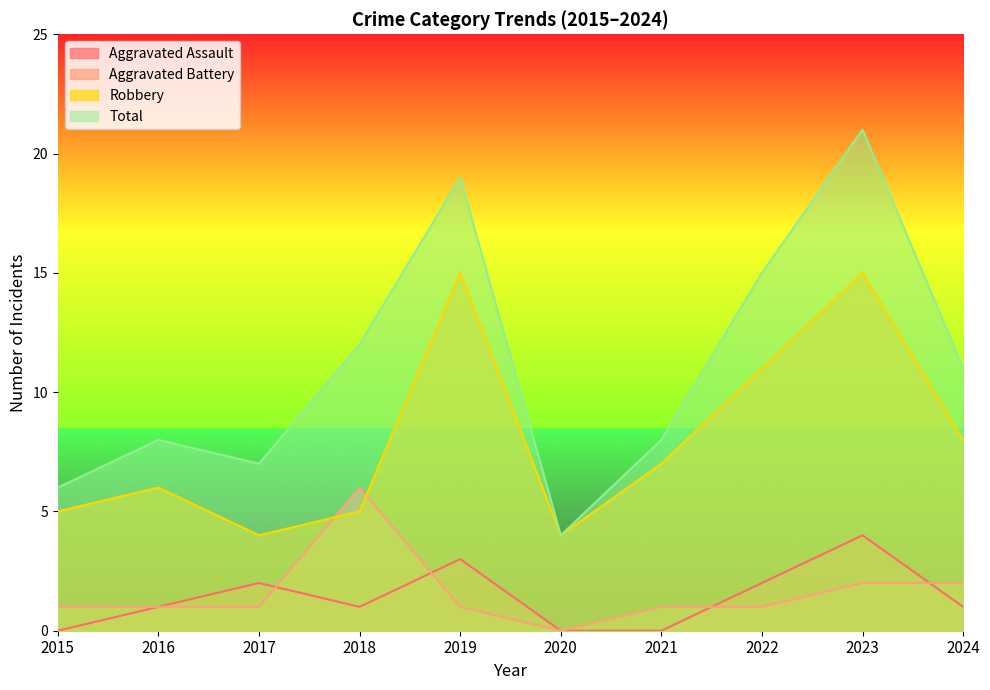

Which has a higher value, 2020 or 2016?

2016